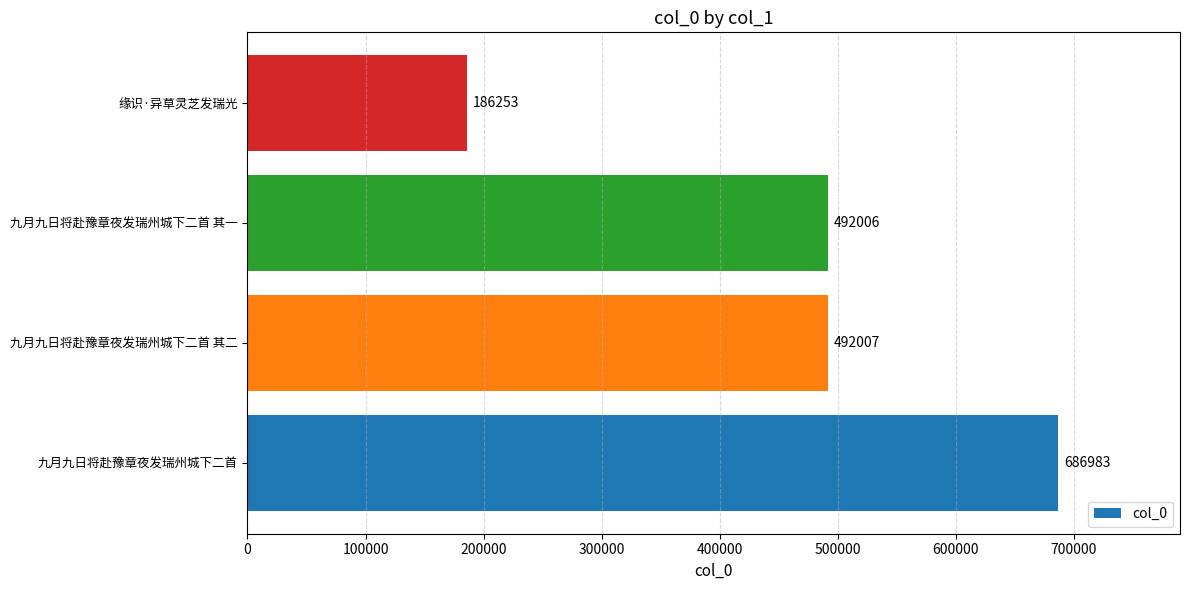

What is the change in value from 九月九日将赴豫章夜发瑞州城下二首 其一 to 缘识·异草灵芝发瑞光?

-305753